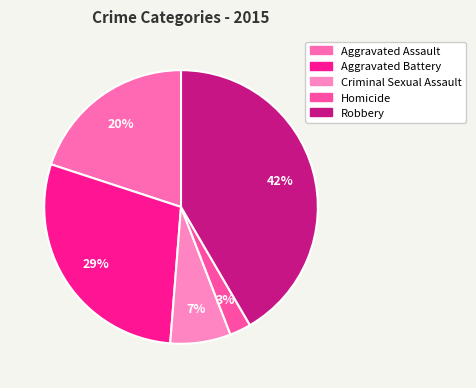

Does Aggravated Assault account for over 50% of the chart?

No